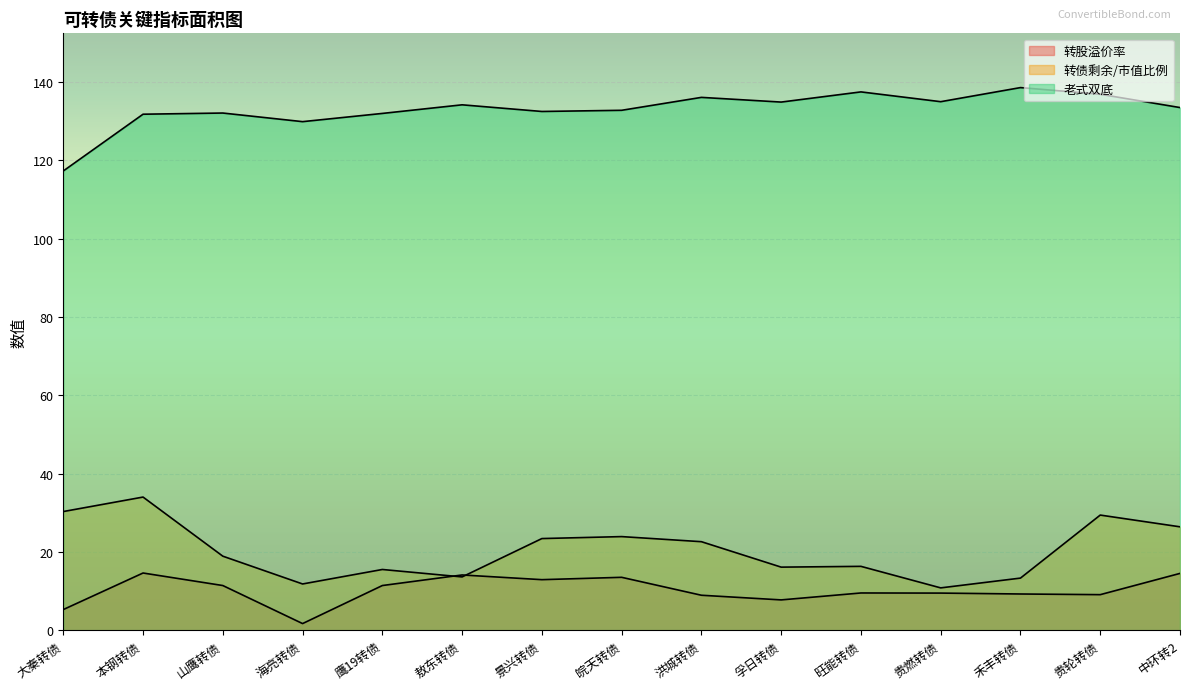

What is the difference between the maximum and minimum values in the 转股溢价率 series?

12.9